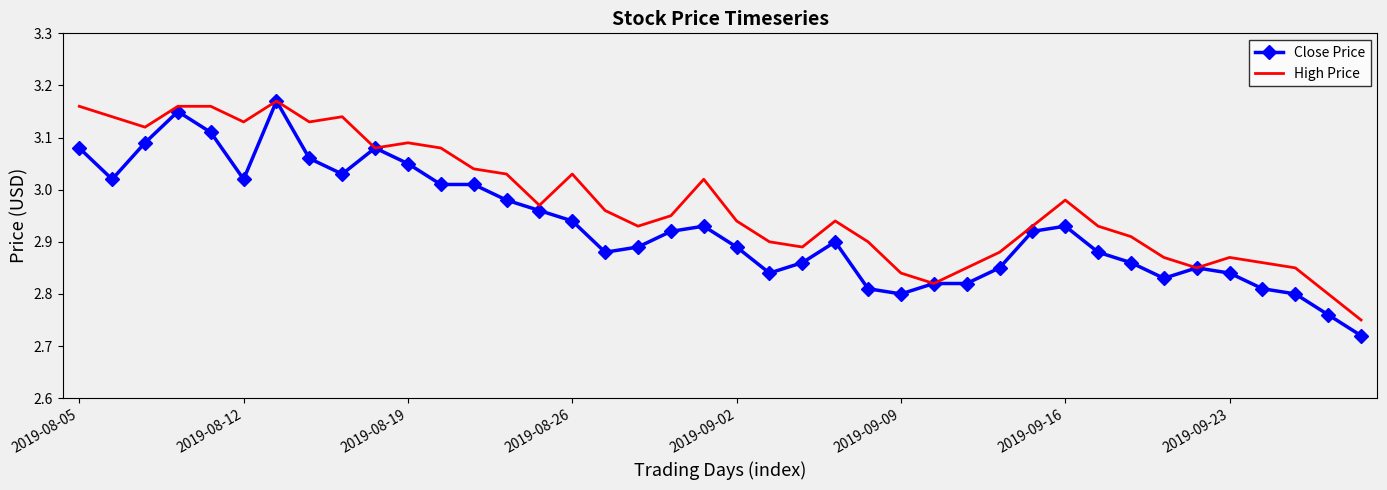

Which series has the largest total across all categories?

High Price